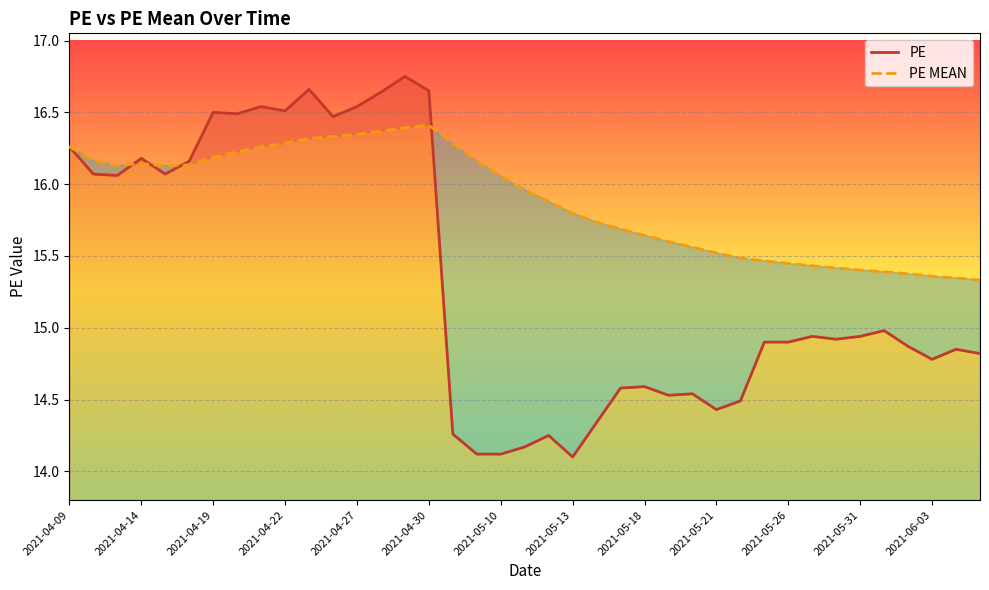

Rank the series by their average value, from lowest to highest.

PE, PE MEAN